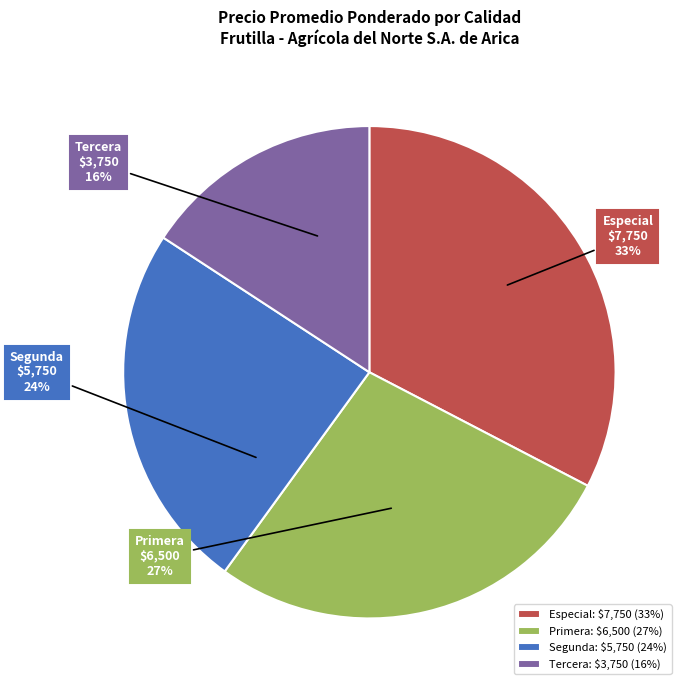

To the nearest percent, what is the average slice percentage?

25%